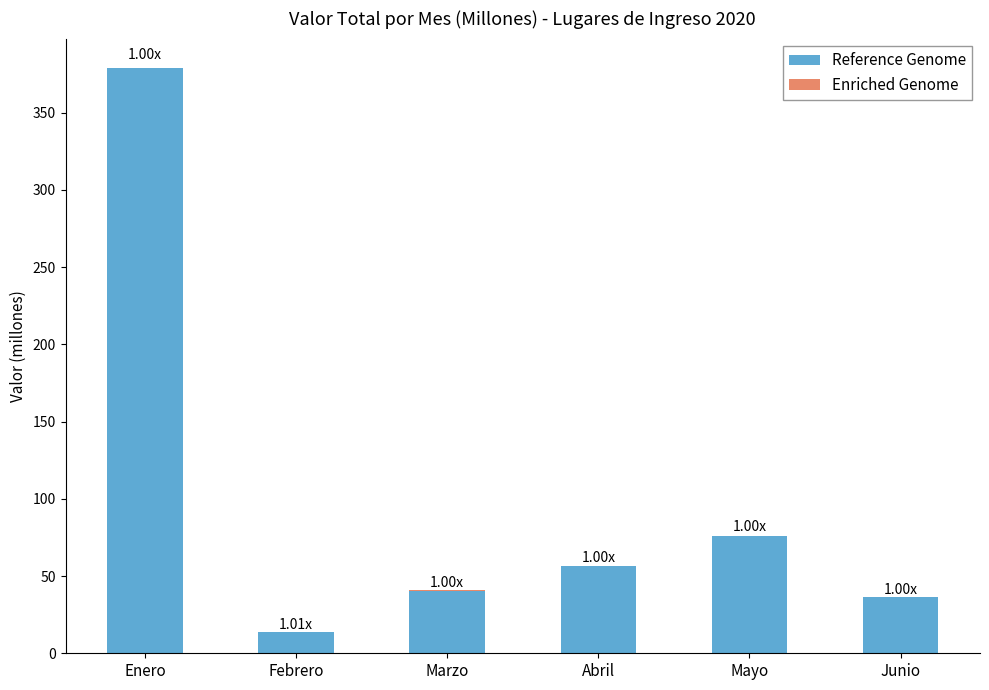

At which category is the sum across all series the highest?

Enero